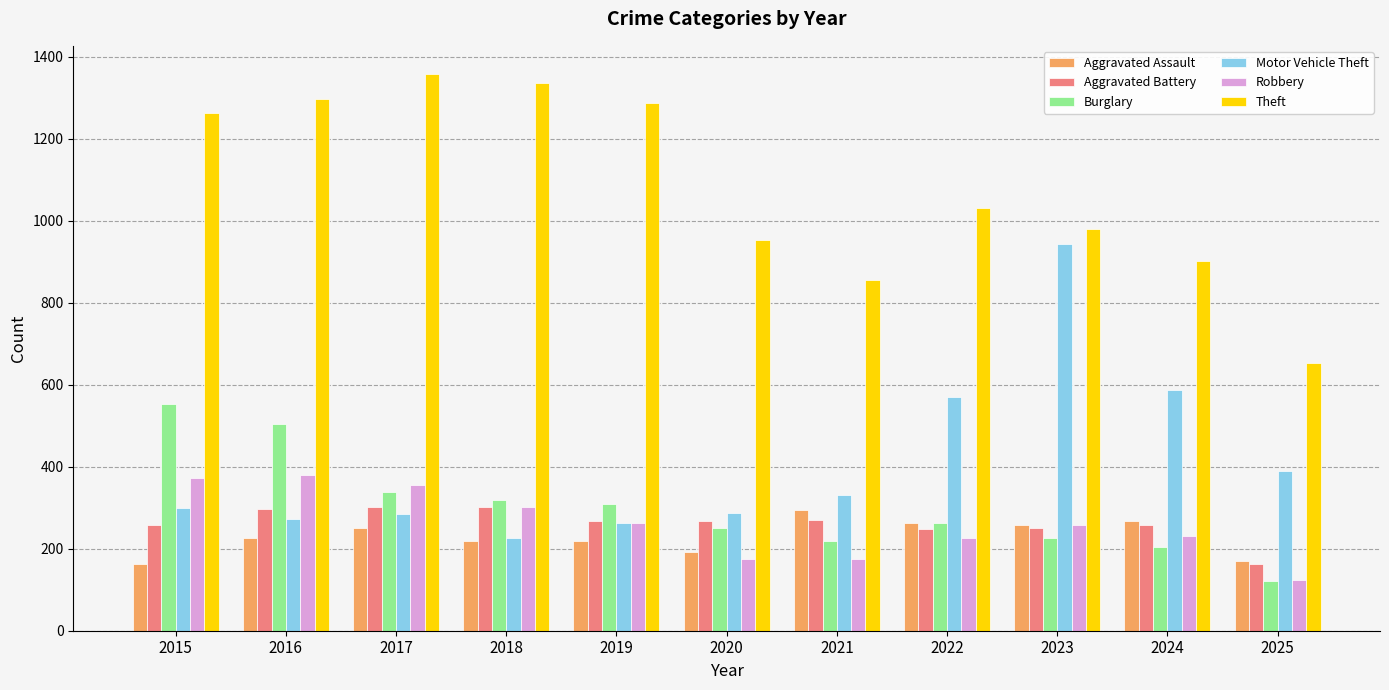

The Aggravated Battery series shows 55 at 2023. True or false?

False